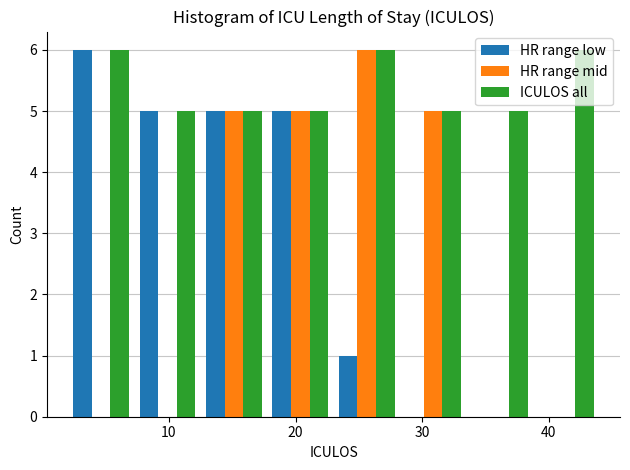

What is the height of the HR range low bar covering 18 to 23 on the x-axis? Neither the bar edges nor the heights are printed on the chart, so give them approximately, as read against the axes.

5